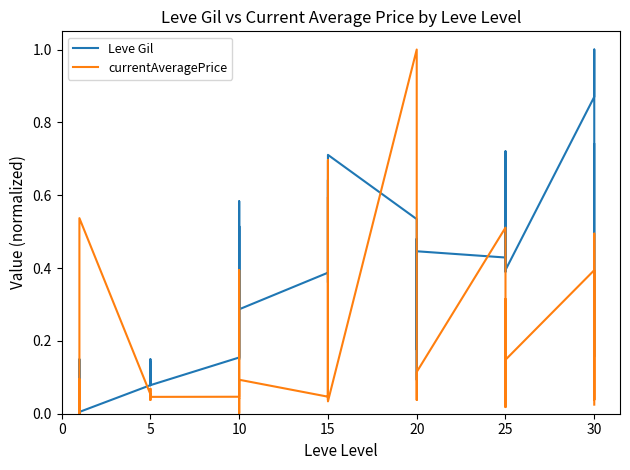

The currentAveragePrice series shows 0.4 at 25. True or false?

False